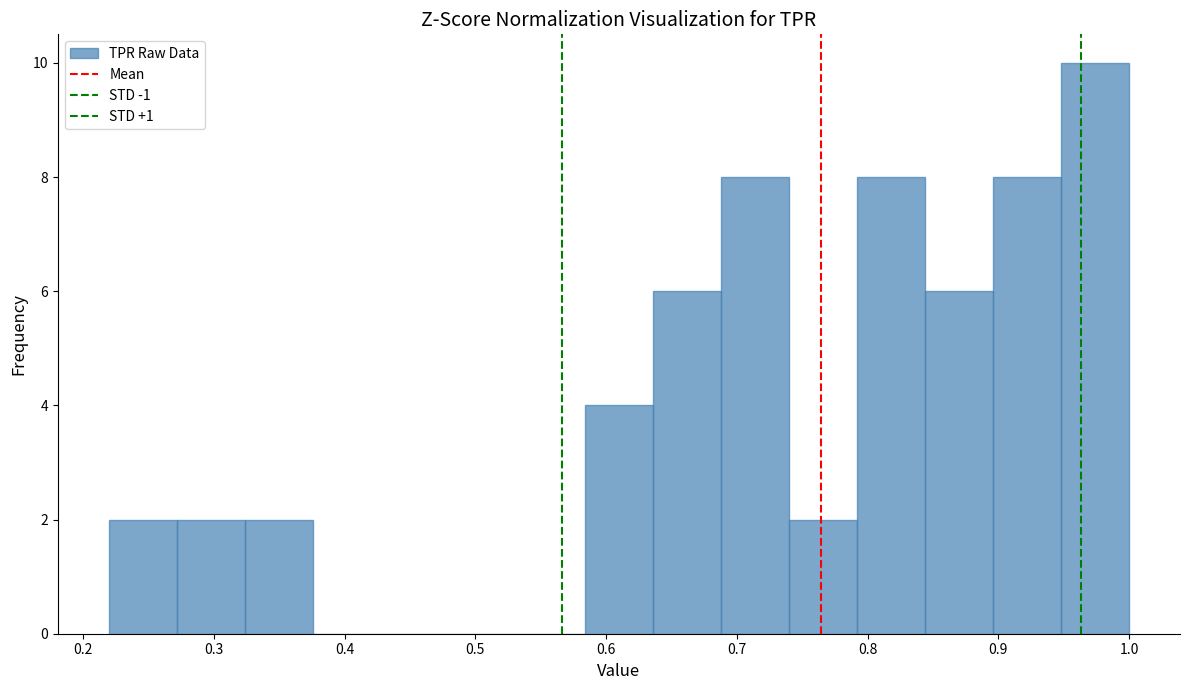

Reading left to right, transcribe this chart: for each bar, give the range it covers on the x-axis and its height. Neither the bar edges nor the heights are printed on the chart, so give them approximately, as read against the axes.

0.22 to 0.27: 2
0.27 to 0.32: 2
0.32 to 0.38: 2
0.38 to 0.43: 0
0.43 to 0.48: 0
0.48 to 0.53: 0
0.53 to 0.58: 0
0.58 to 0.64: 4
0.64 to 0.69: 6
0.69 to 0.74: 8
0.74 to 0.79: 2
0.79 to 0.84: 8
0.84 to 0.90: 6
0.90 to 0.95: 8
0.95 to 1.00: 10